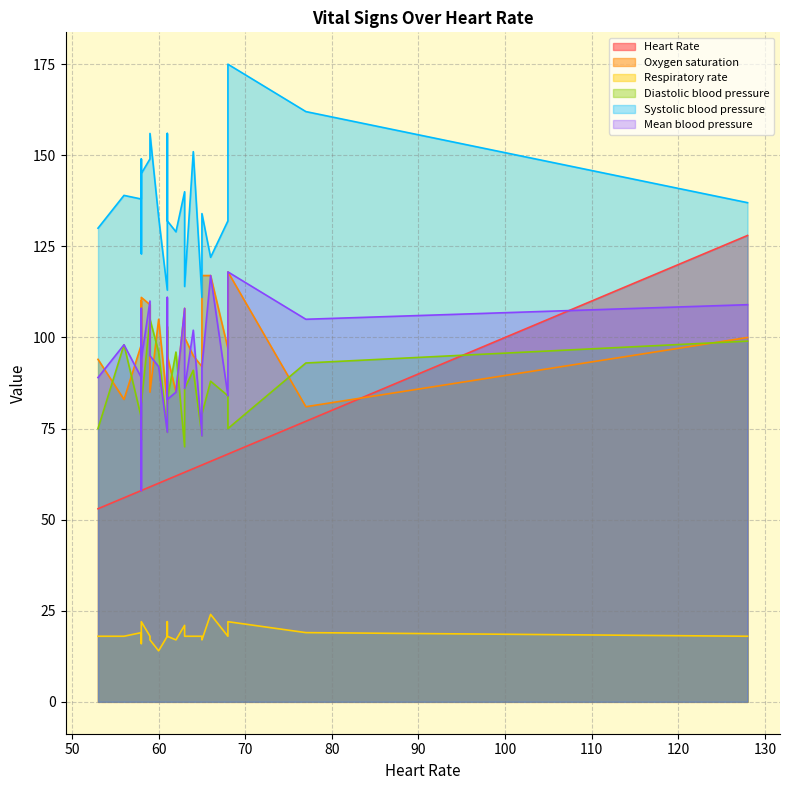

What is the difference between the maximum and minimum values in the Diastolic blood pressure series?

35